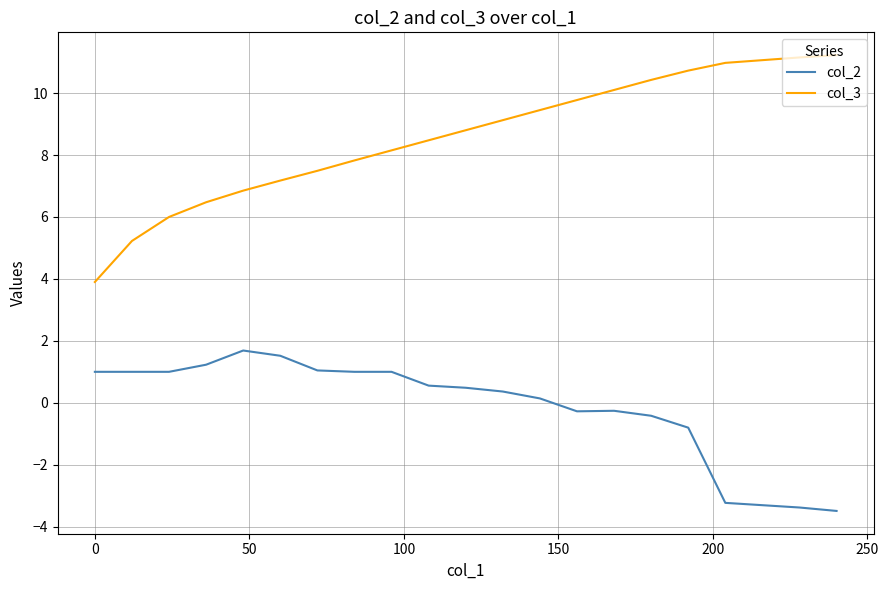

Which series has the largest total across all categories?

col_3